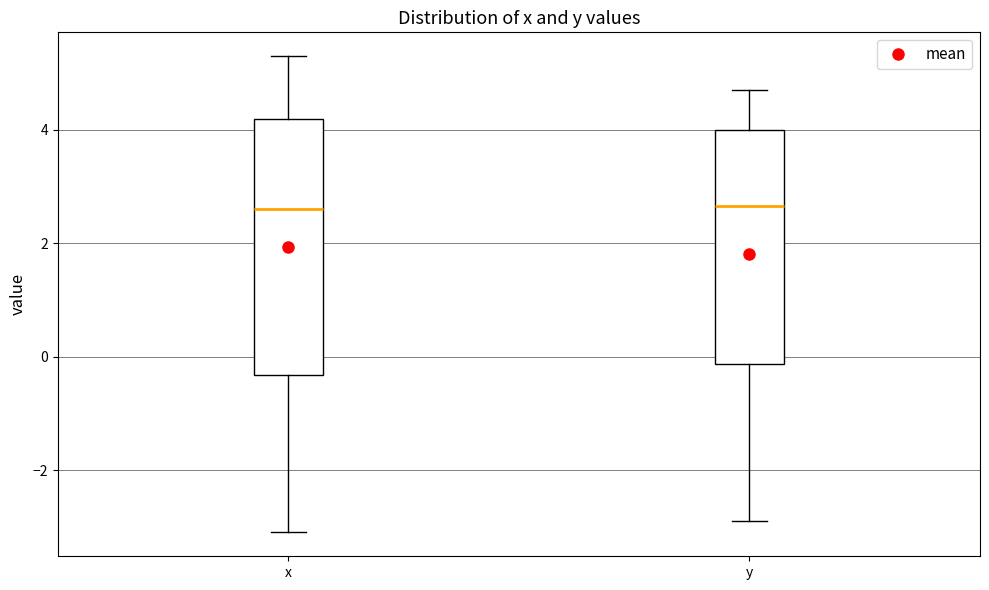

Where is the lower edge of the box for x on the y-axis? The values are not printed on the chart, so give them approximately, as read against the axis.

-0.4